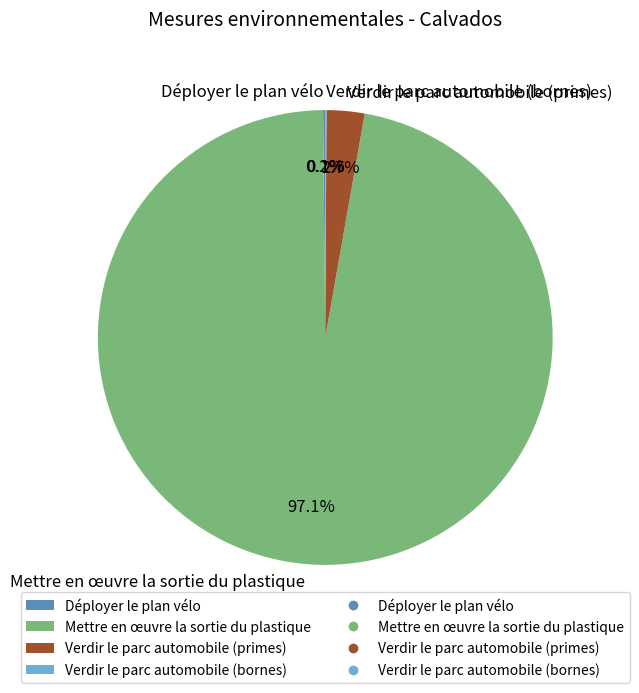

What portion of the pie excludes Verdir le parc automobile (primes)?

97.3%